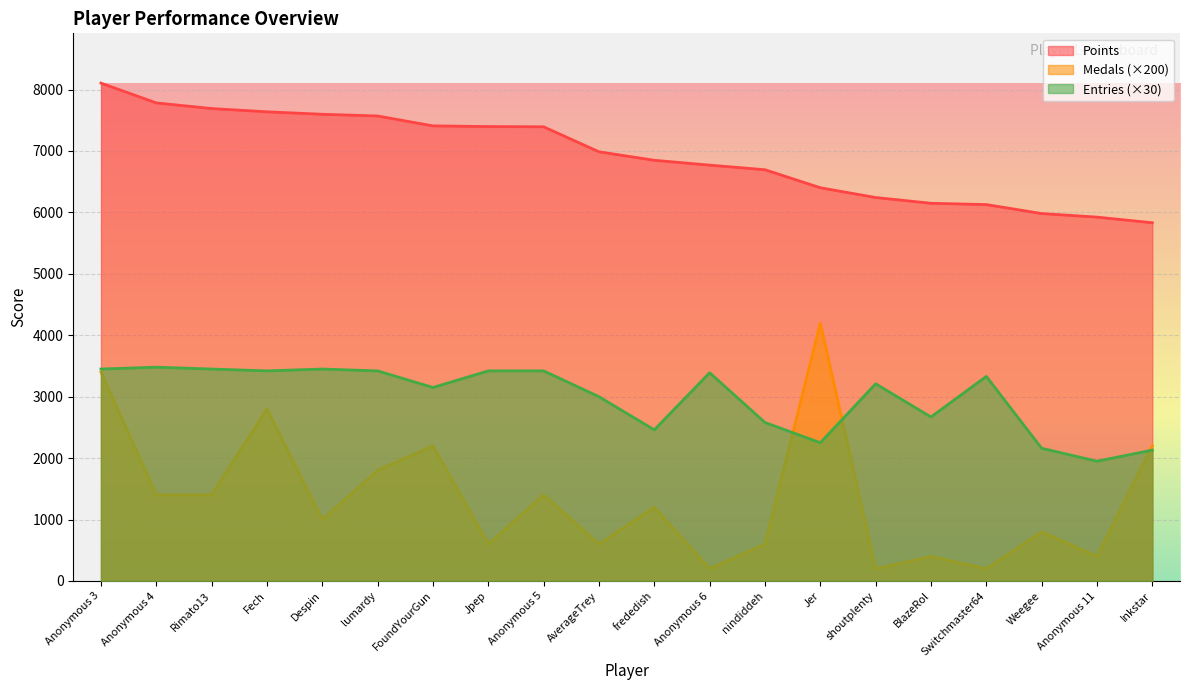

What is the value of the Entries point at the 6th from the left?

3420